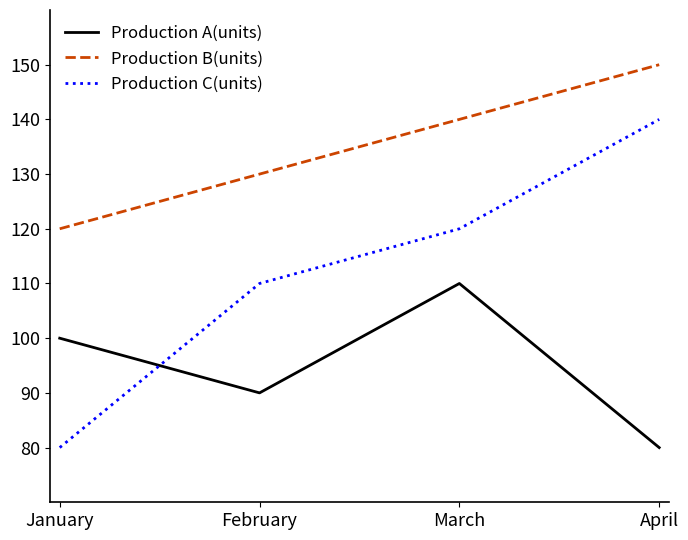

Rank the series by their average value, from lowest to highest.

Production A(units), Production C(units), Production B(units)